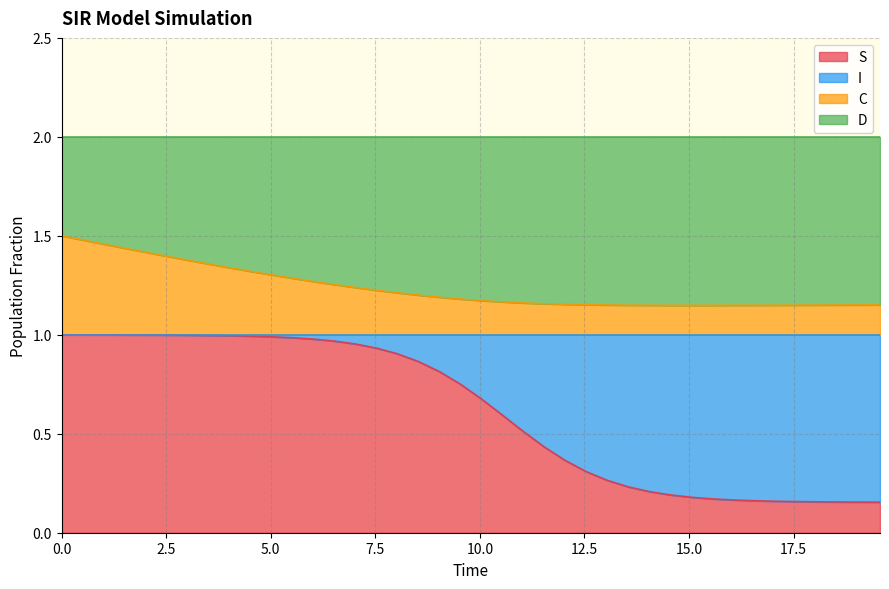

The S series shows 0.2 at 30. True or false?

False